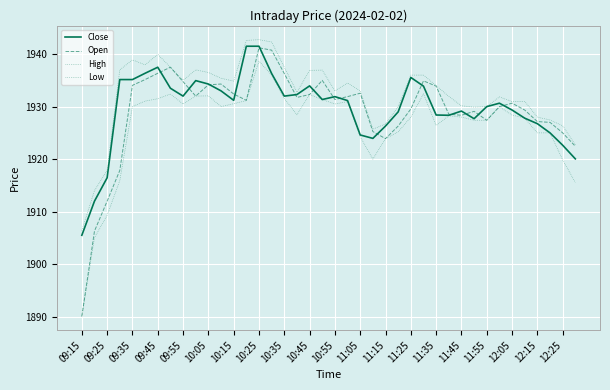

What is the value of the High point at the 38th from the left?

1927.5